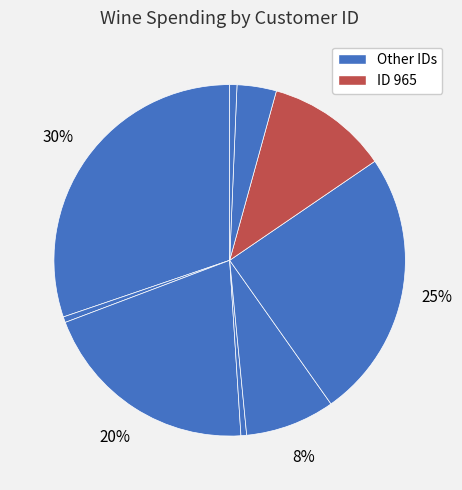

How many slices are in this pie chart?

9